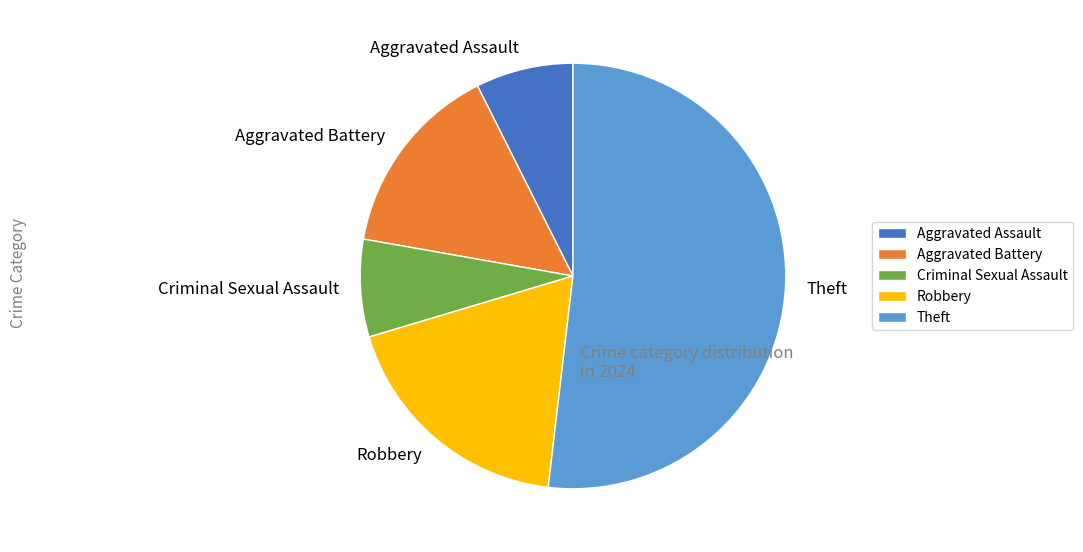

Does Theft represent more than half of the total?

Yes